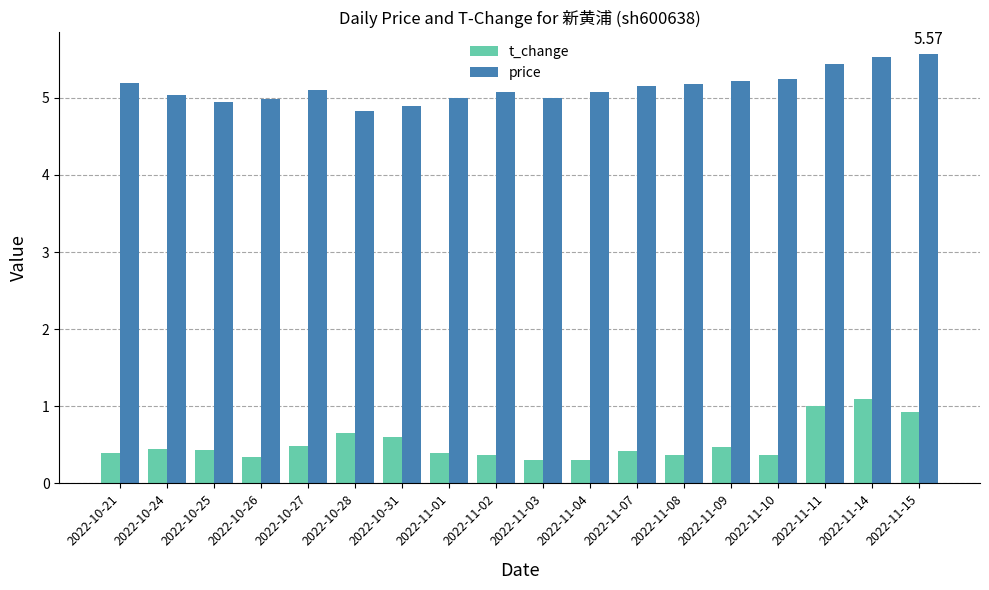

What is the difference between the highest and lowest values at 2022-11-11?

4.4